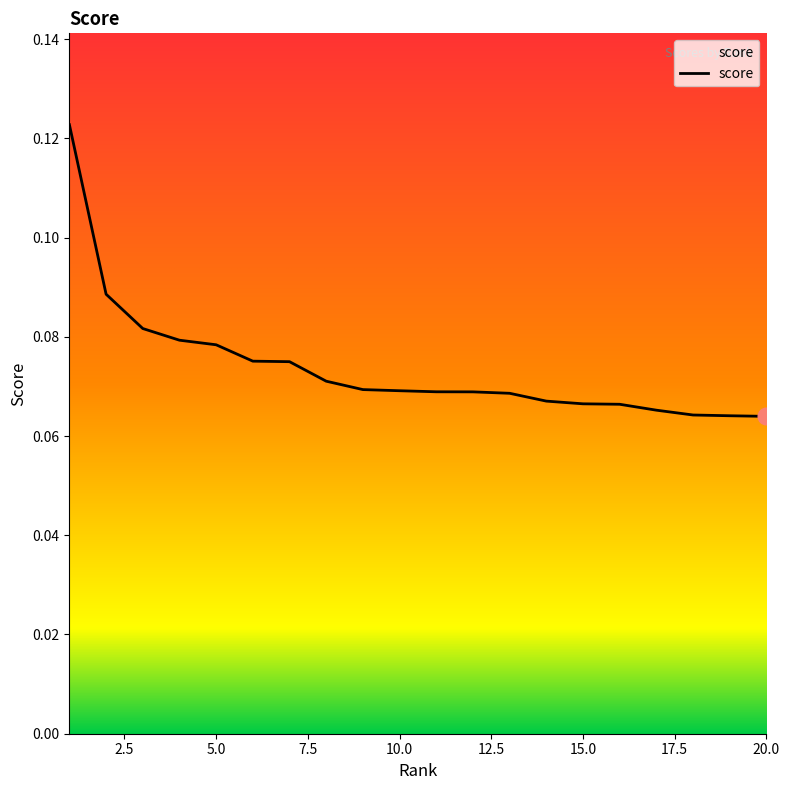

Does the chart display data point markers on the line(s)?

No